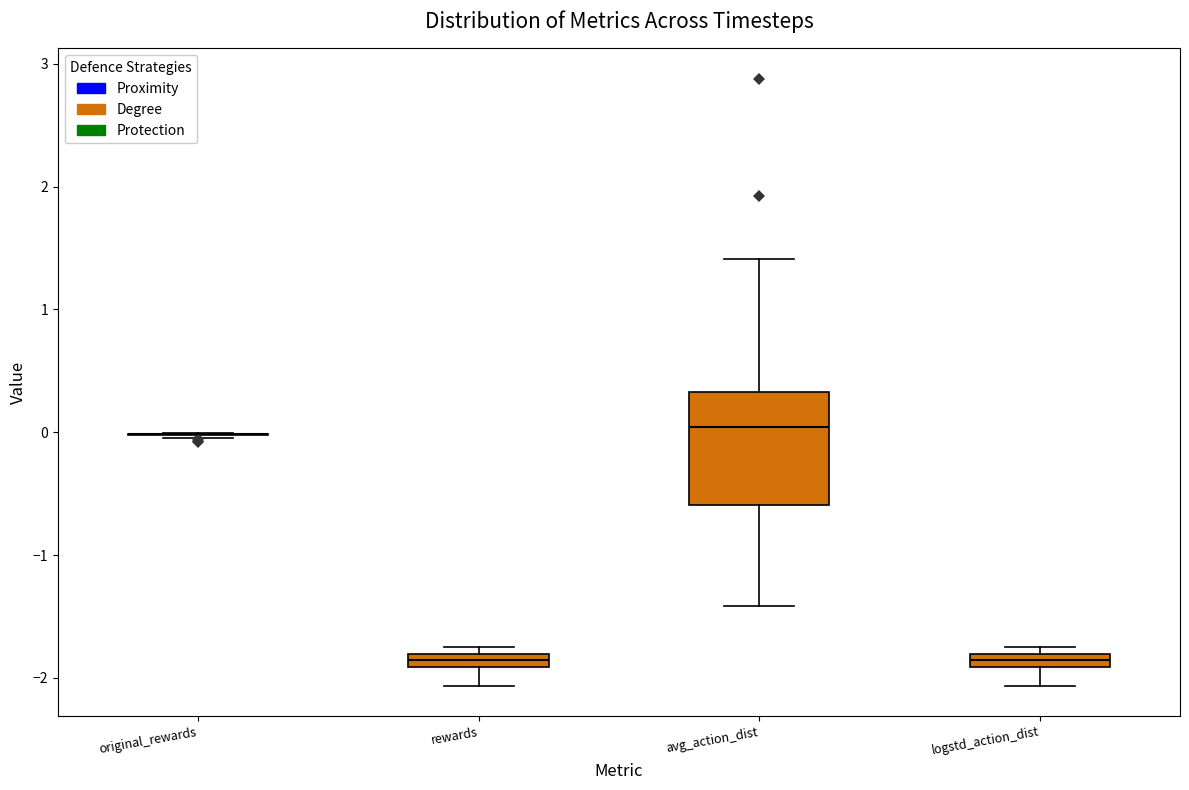

Where is the lower edge of the box for rewards on the y-axis? The values are not printed on the chart, so give them approximately, as read against the axis.

-1.9